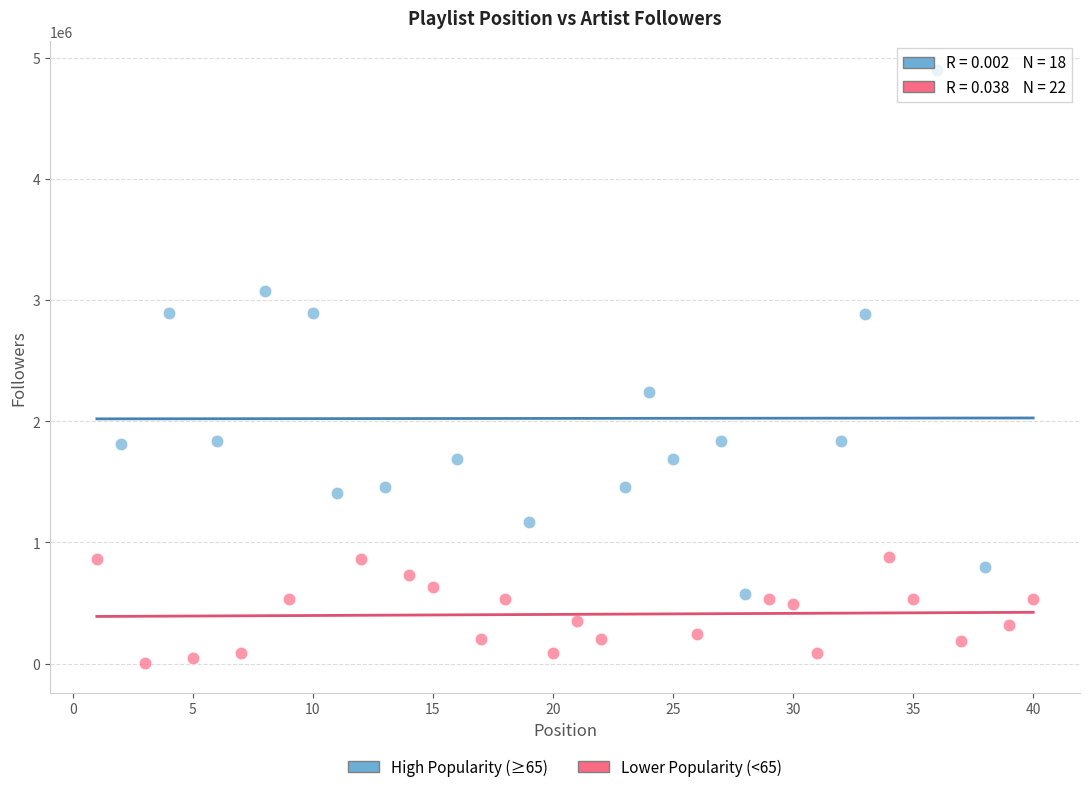

What are all the series names shown in the legend?

High Popularity (≥65), Lower Popularity (<65)